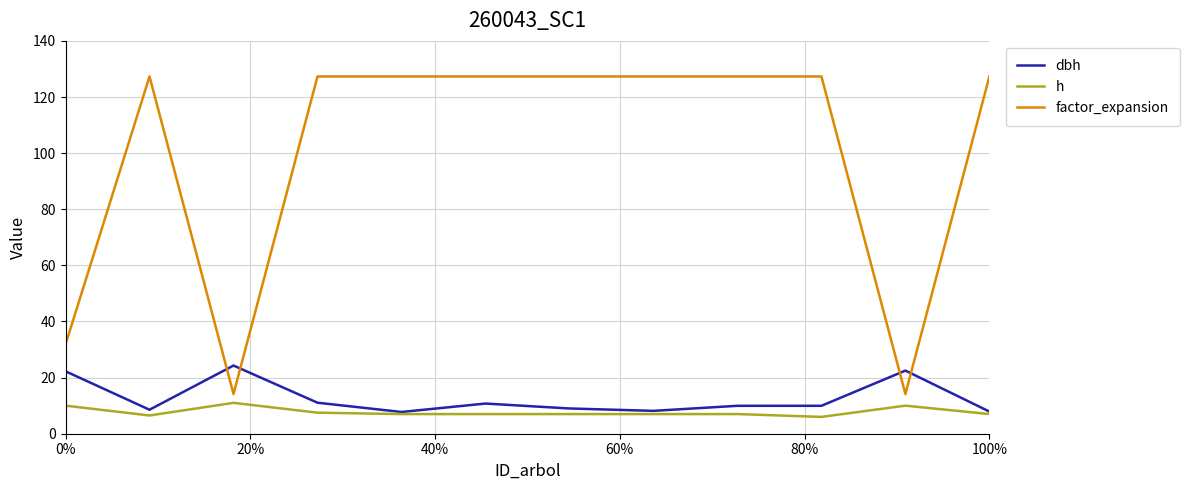

Which series has the widest spread of values?

factor_expansion